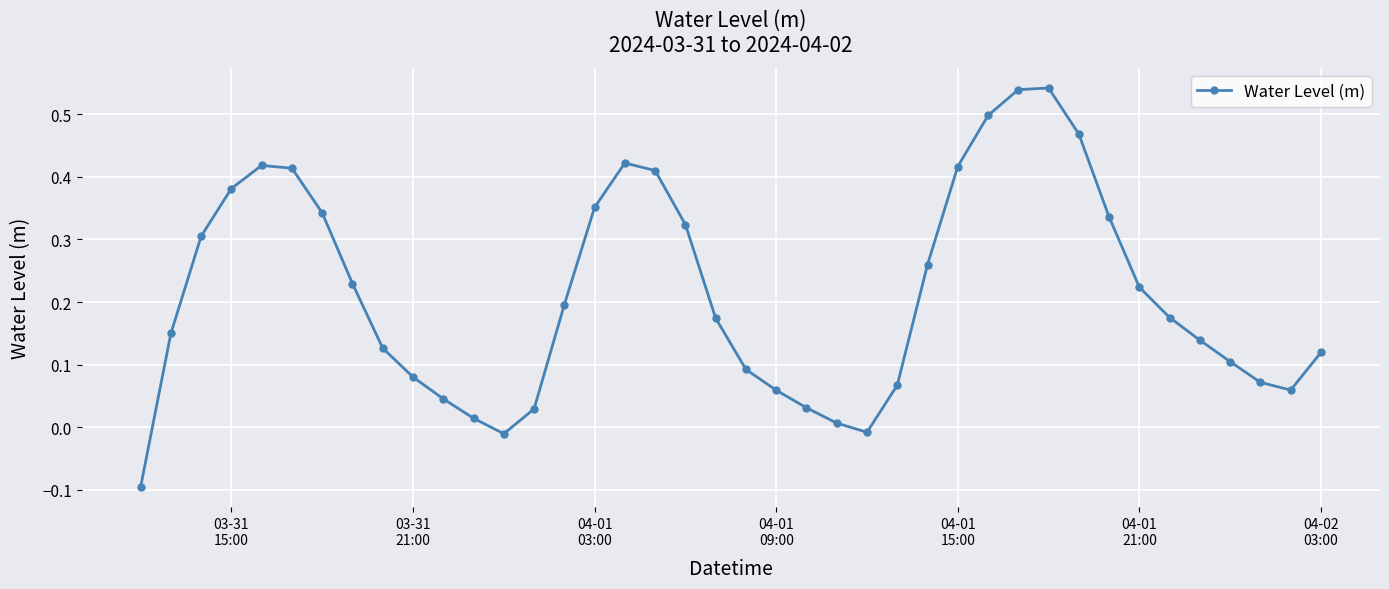

What is the difference between the maximum and minimum values?

0.6